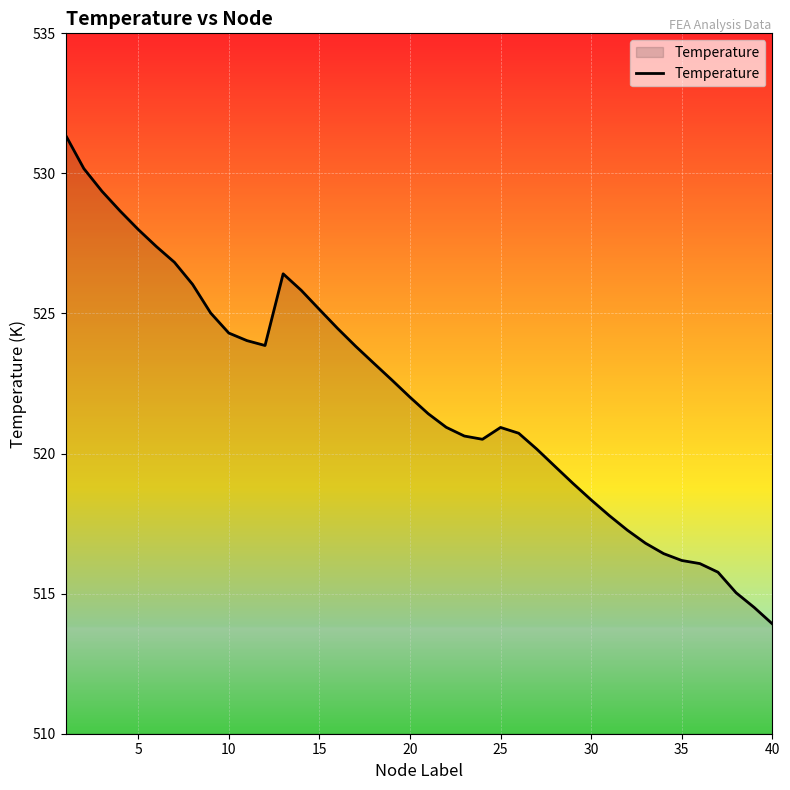

What is the difference between the maximum and minimum values?

17.4